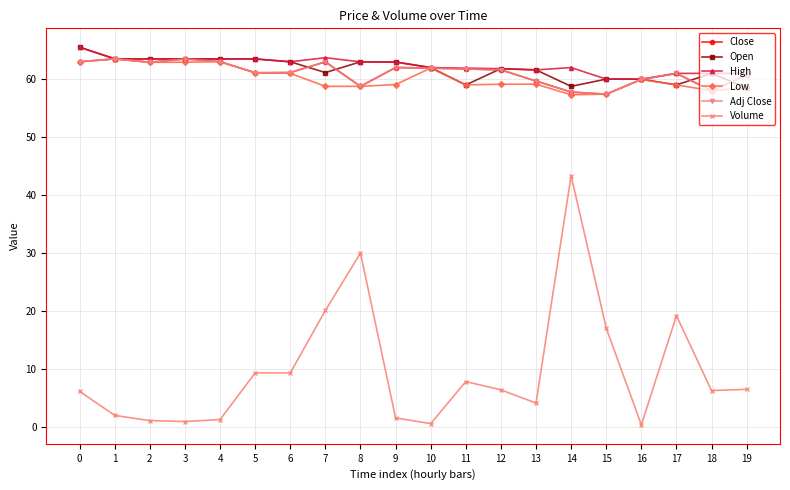

Is the value of Volume at 13 greater than the value of Open at 17?

No